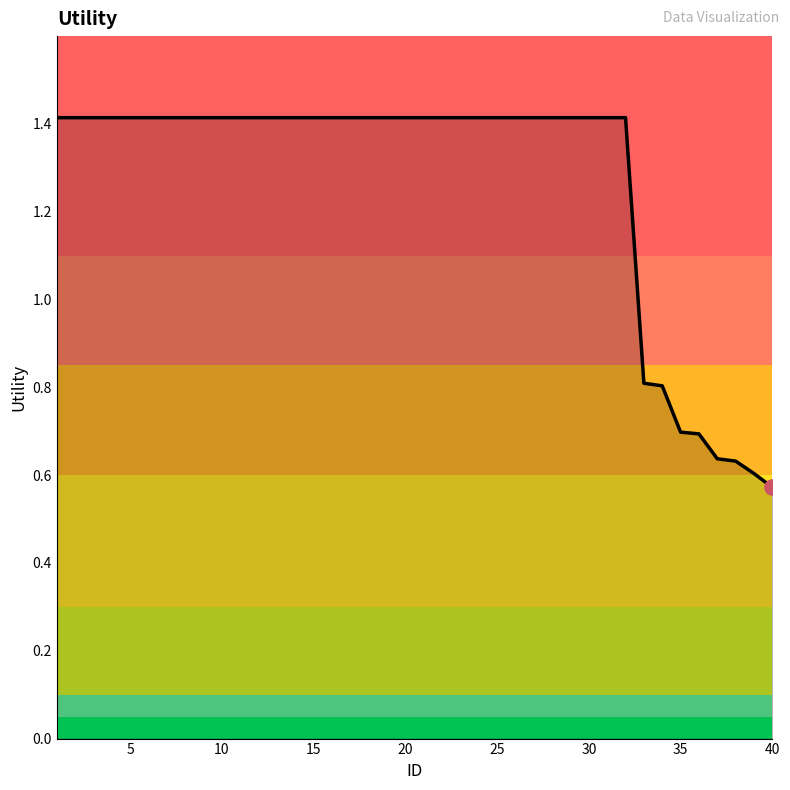

What is the greatest value displayed?

1.4